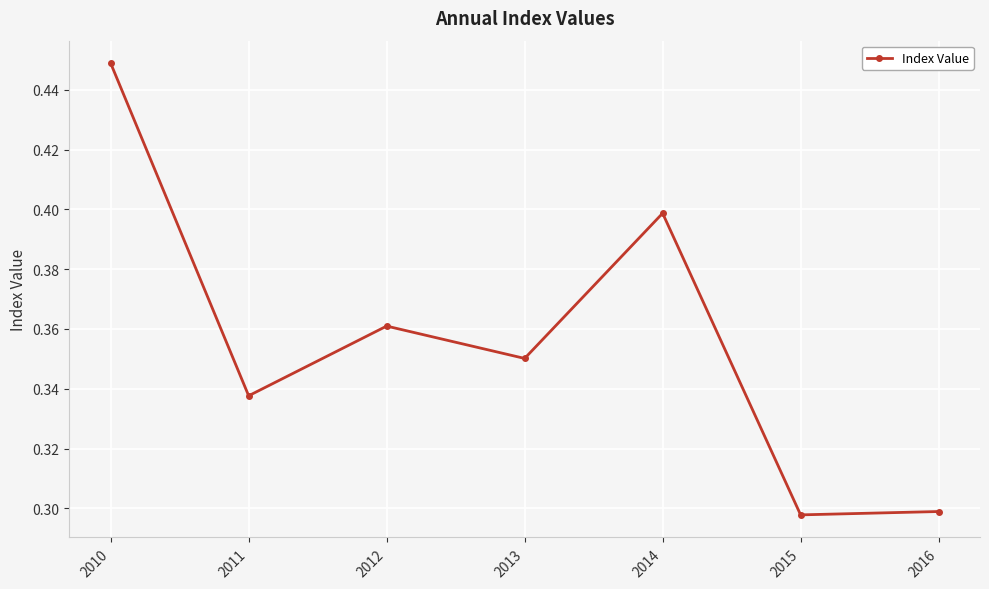

The chart shows a value of 0.3 at 2011. True or false?

True